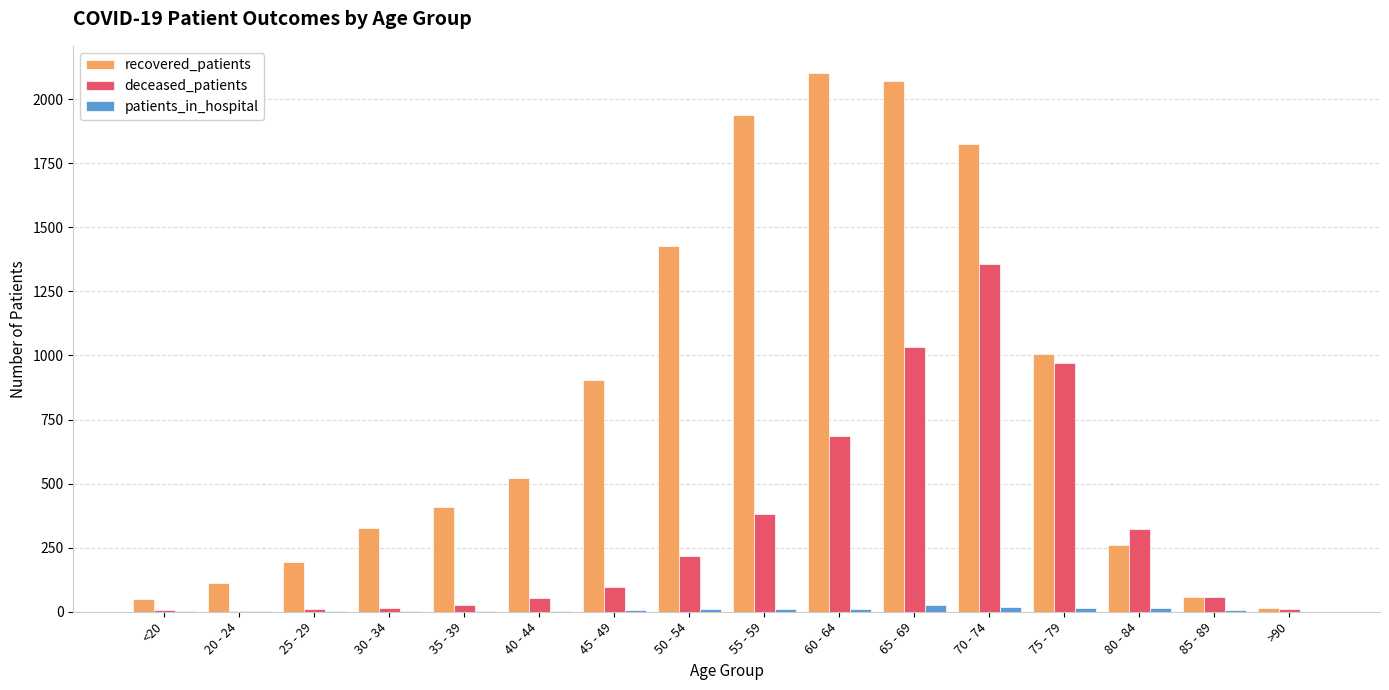

At which label does deceased_patients reach its peak?

70 - 74